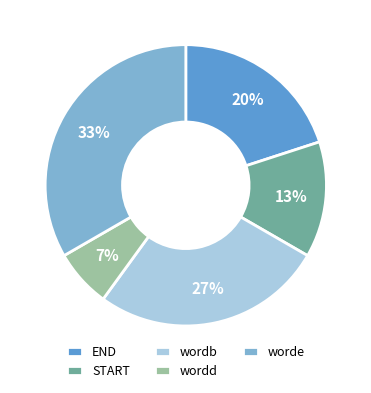

Is it true that START is 28% of the pie?

False